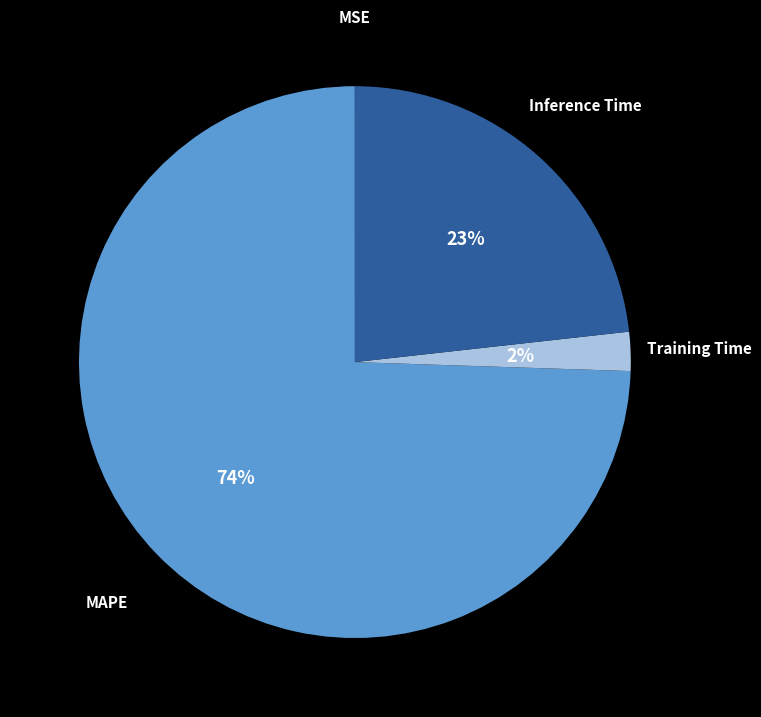

Is it true that MAPE is 62% of the pie?

False